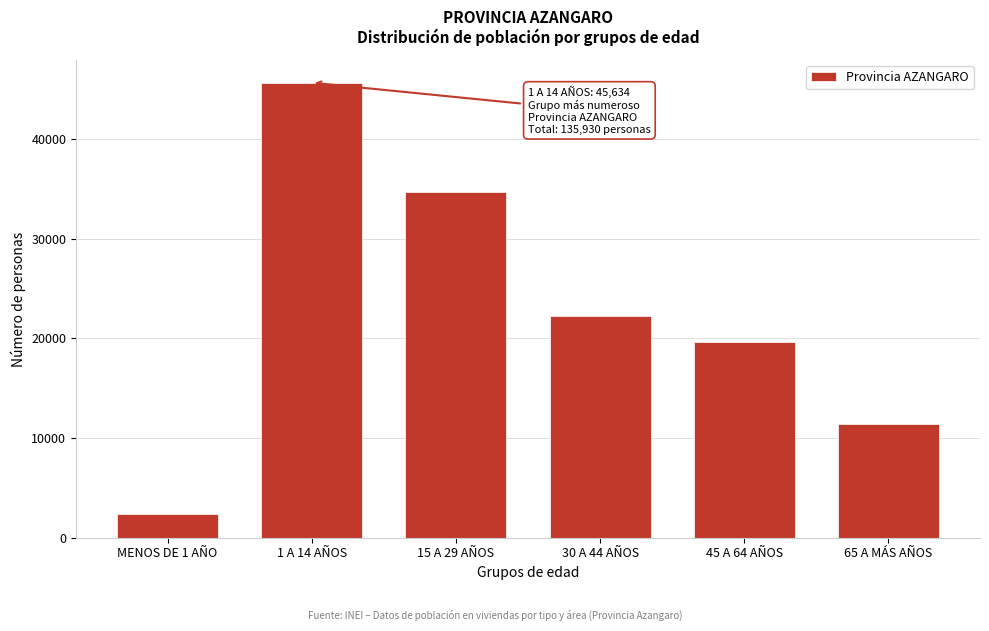

Reading left to right, extract all data points from this chart.

MENOS DE 1 AÑO=2353	1 A 14 AÑOS=45634	15 A 29 AÑOS=34676	30 A 44 AÑOS=22273	45 A 64 AÑOS=19627	65 A MÁS AÑOS=11367